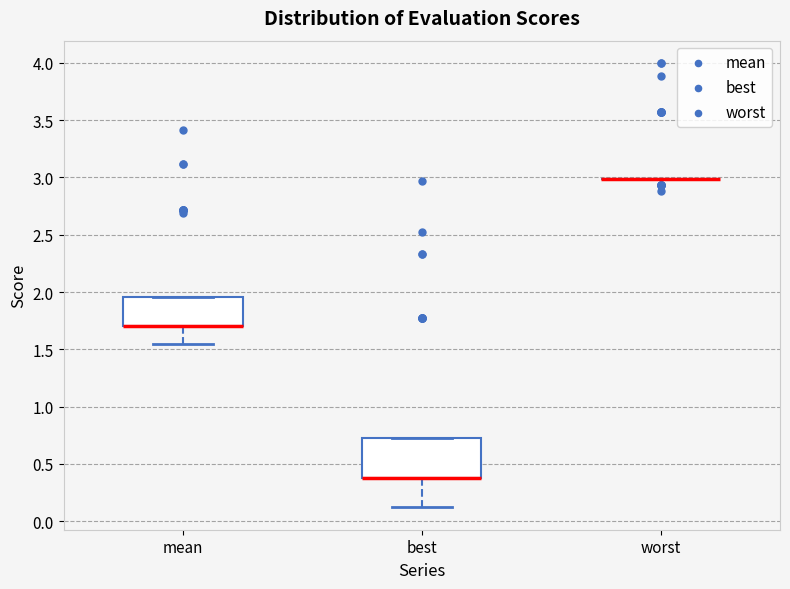

Where does the lower whisker of the box for best end on the y-axis? The values are not printed on the chart, so give them approximately, as read against the axis.

0.10